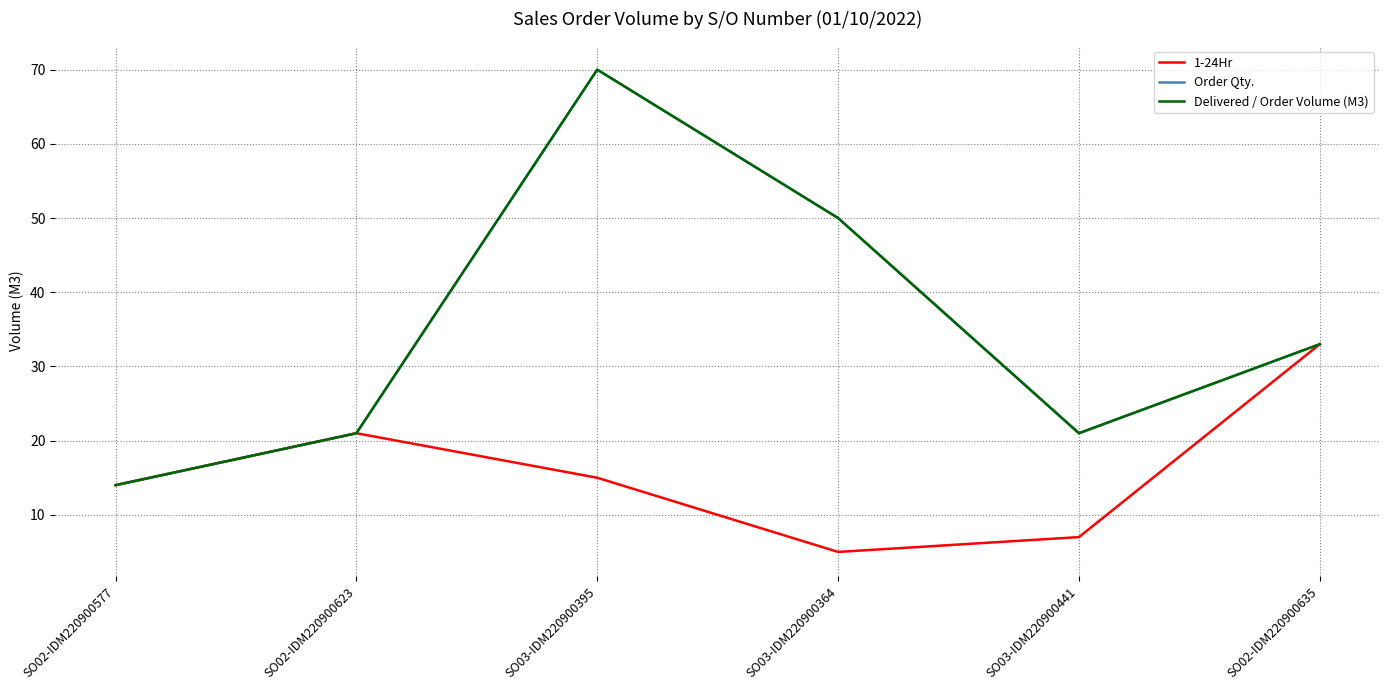

Which series changed the most between SO03-IDM220900395 and SO03-IDM220900441?

Order Qty.